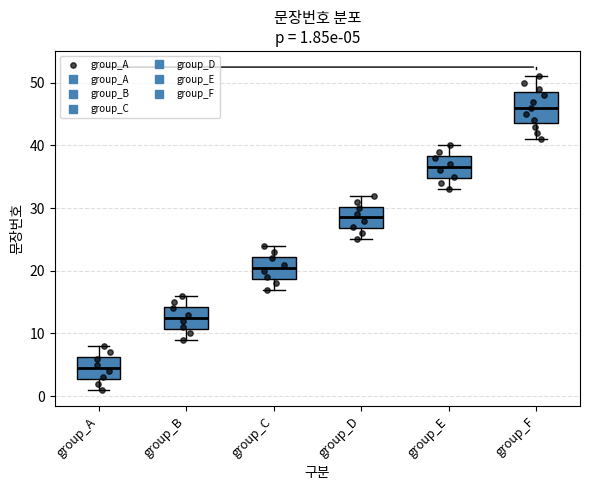

Which box has the highest median line?

group_F